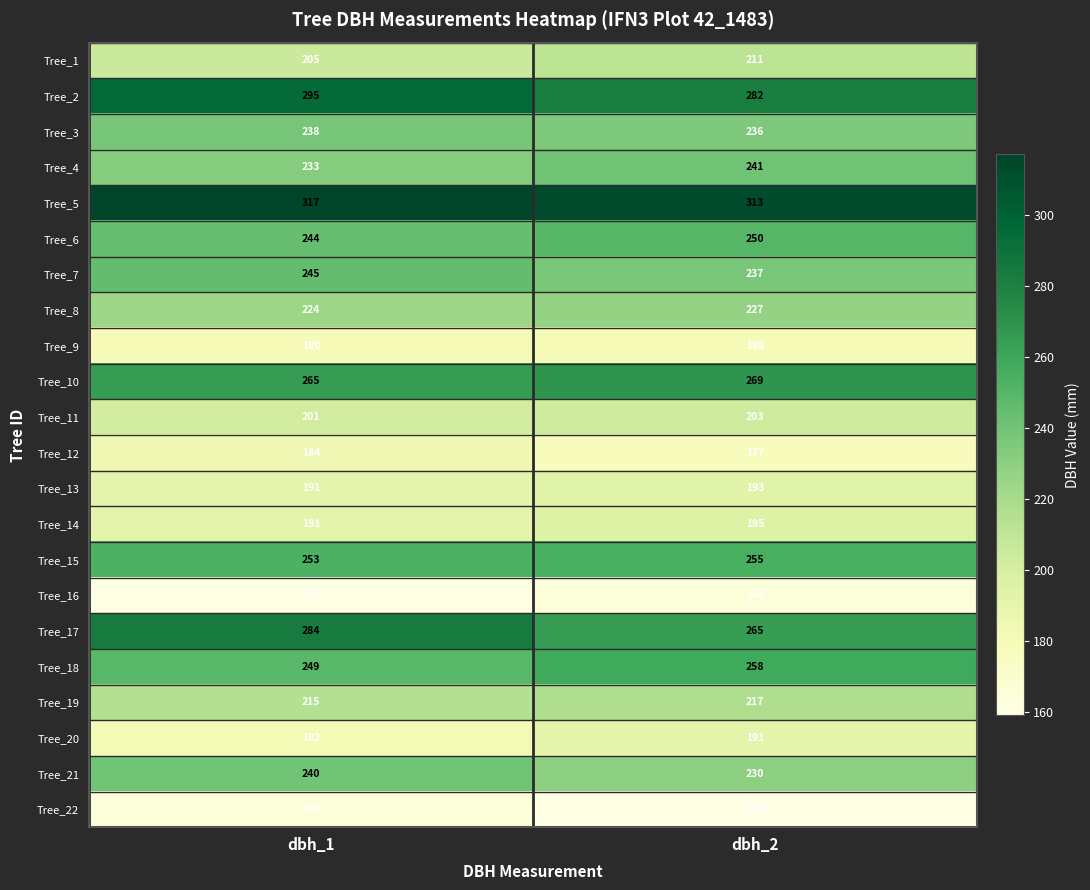

What is the average value of the Tree_1 series?

208